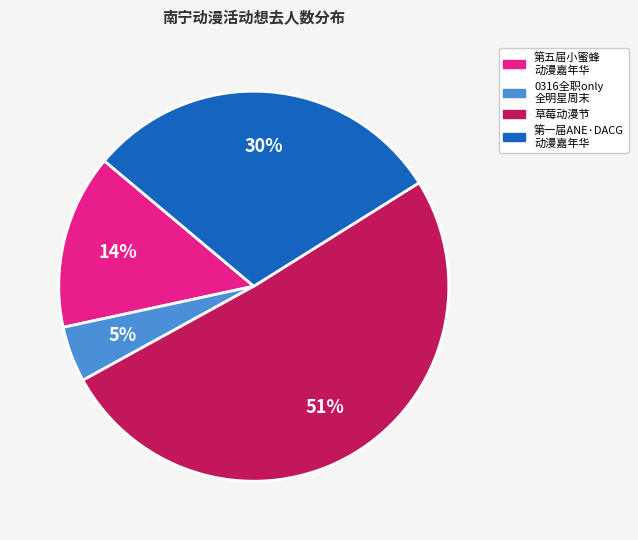

Is there a majority slice in this chart?

Yes